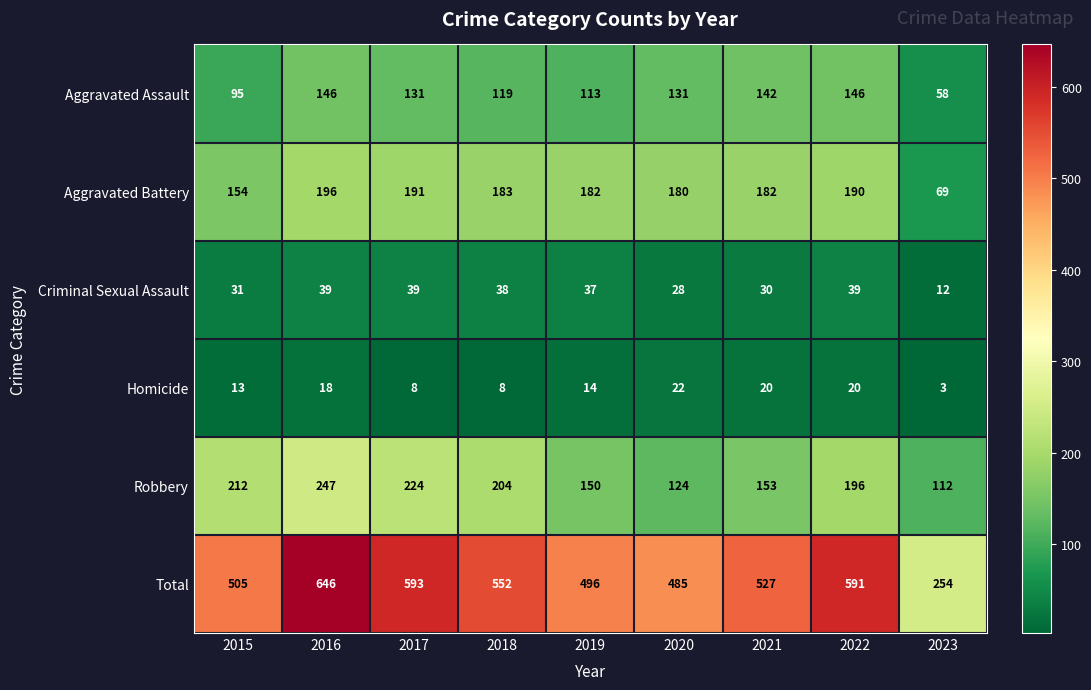

Which series has the widest spread of values?

Total